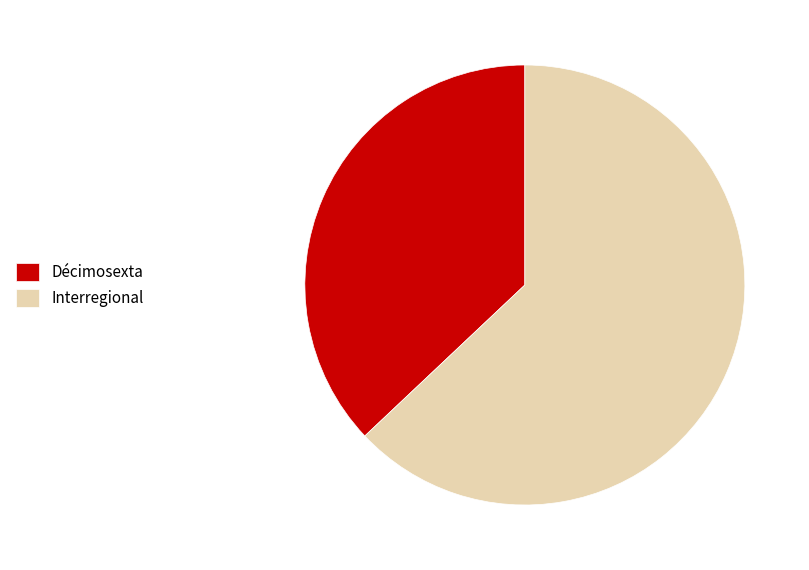

True or false: Interregional accounts for 63% of the total.

True